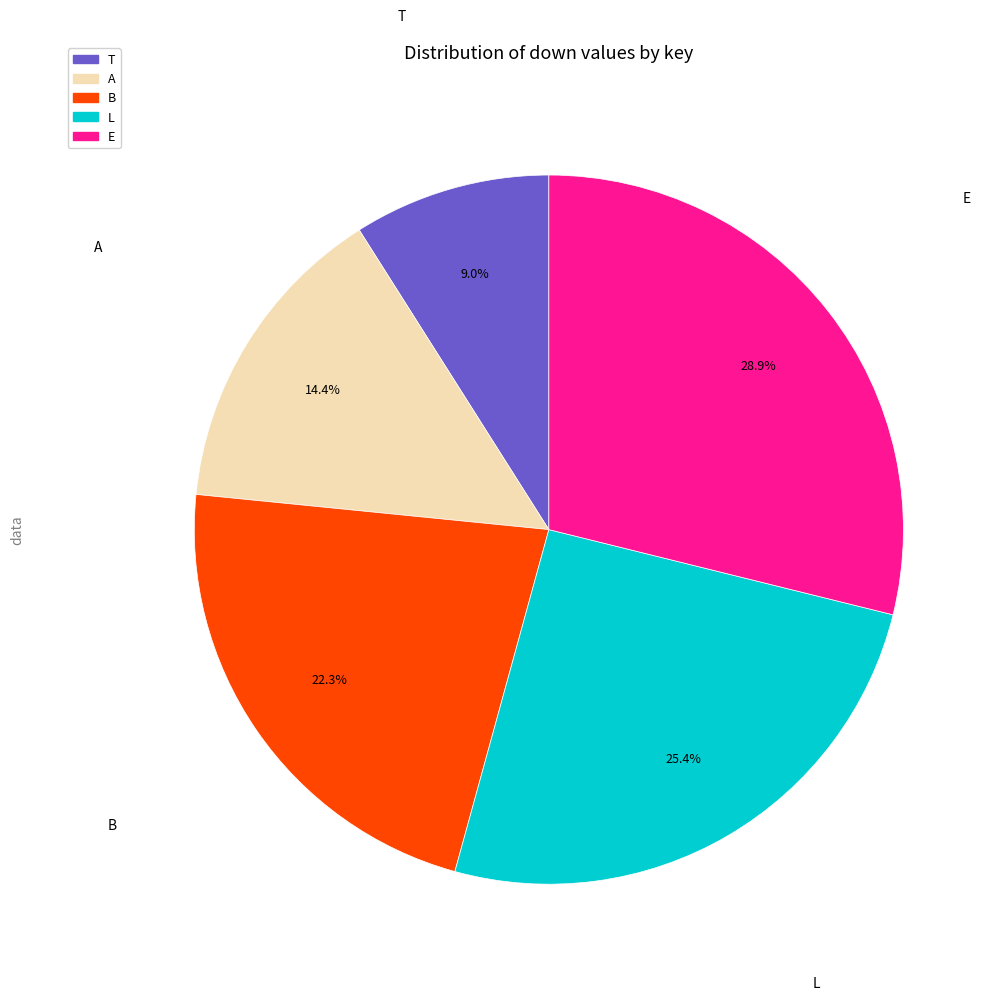

What percentage is the B slice, to the nearest percent?

22%